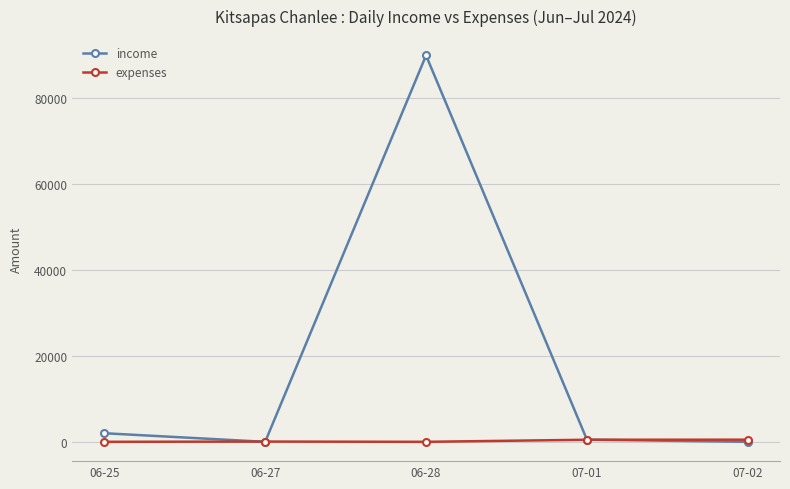

In expenses, how many points are higher than both neighbors (excluding endpoints)?

1